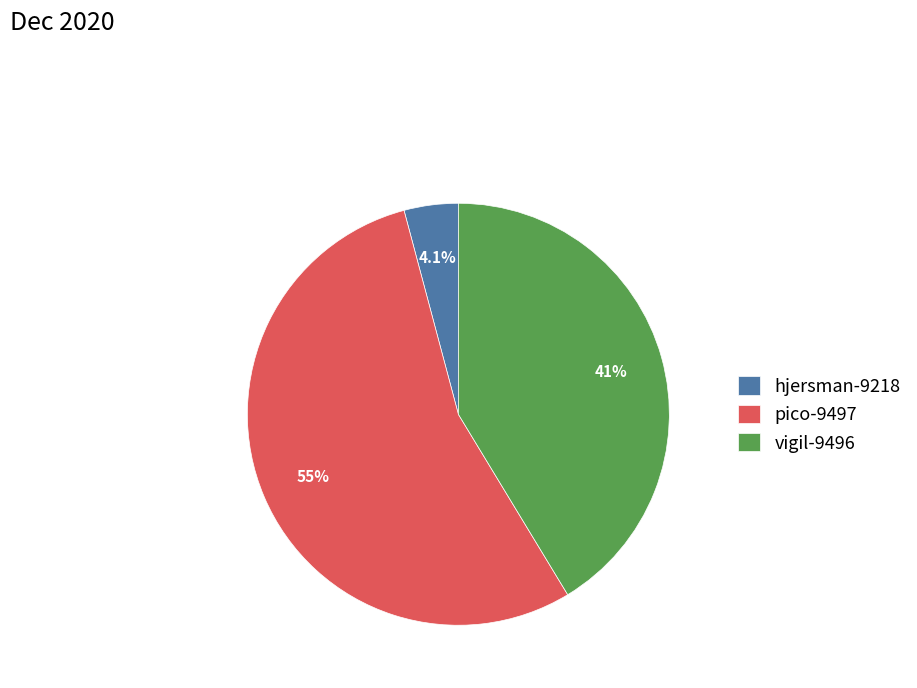

Combined, do hjersman-9218 and vigil-9496 account for over 50%?

No